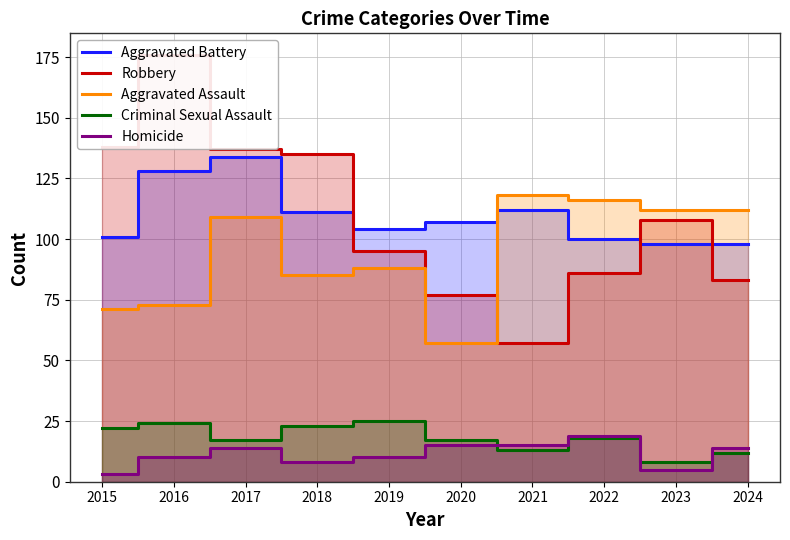

How many distinct data groups are displayed?

5